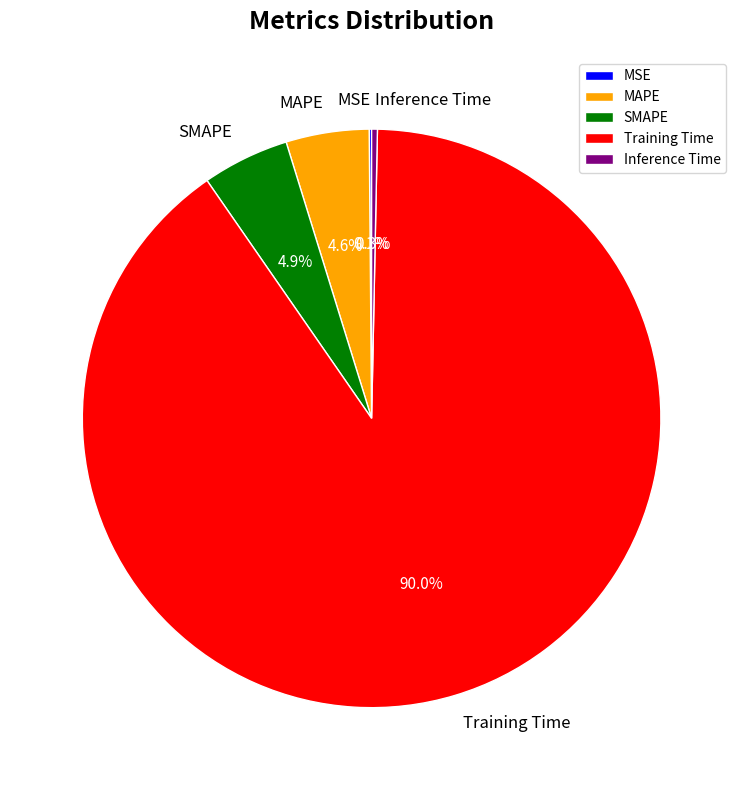

What is the largest slice in the pie chart?

Training Time